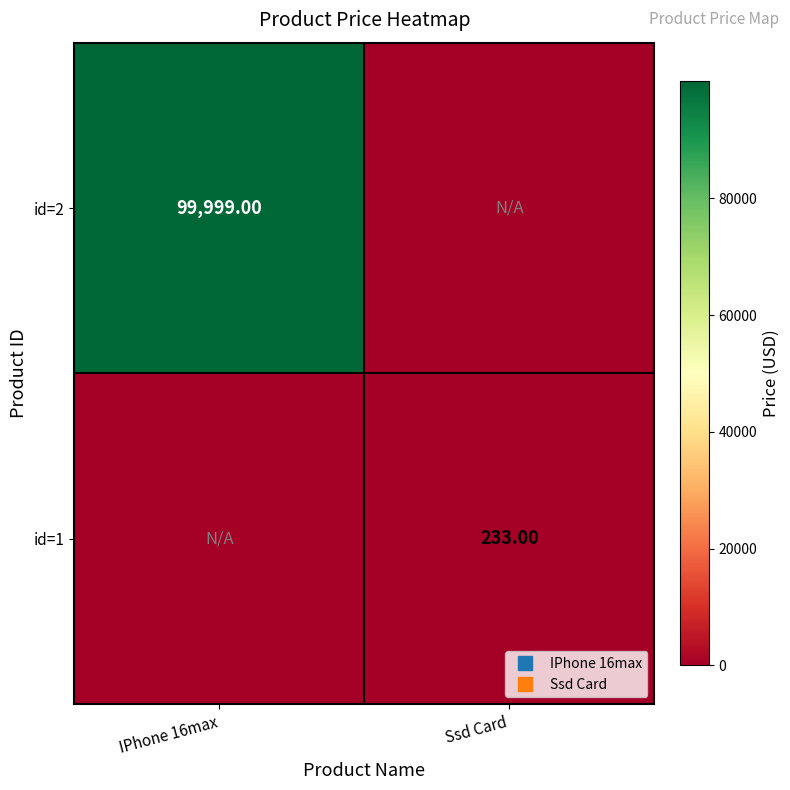

Which series has the largest range (max minus min)?

id=2